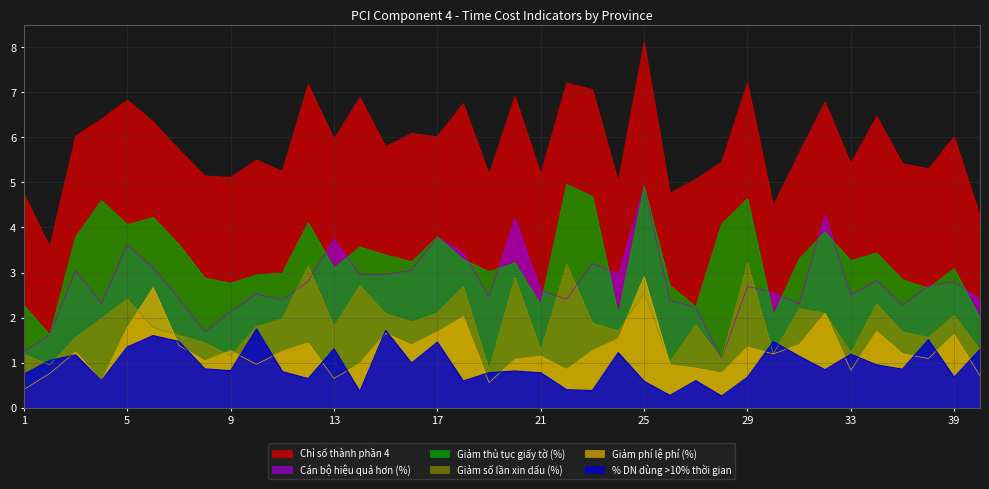

What is the minimum value for Chỉ số thành phần 4?

3.6